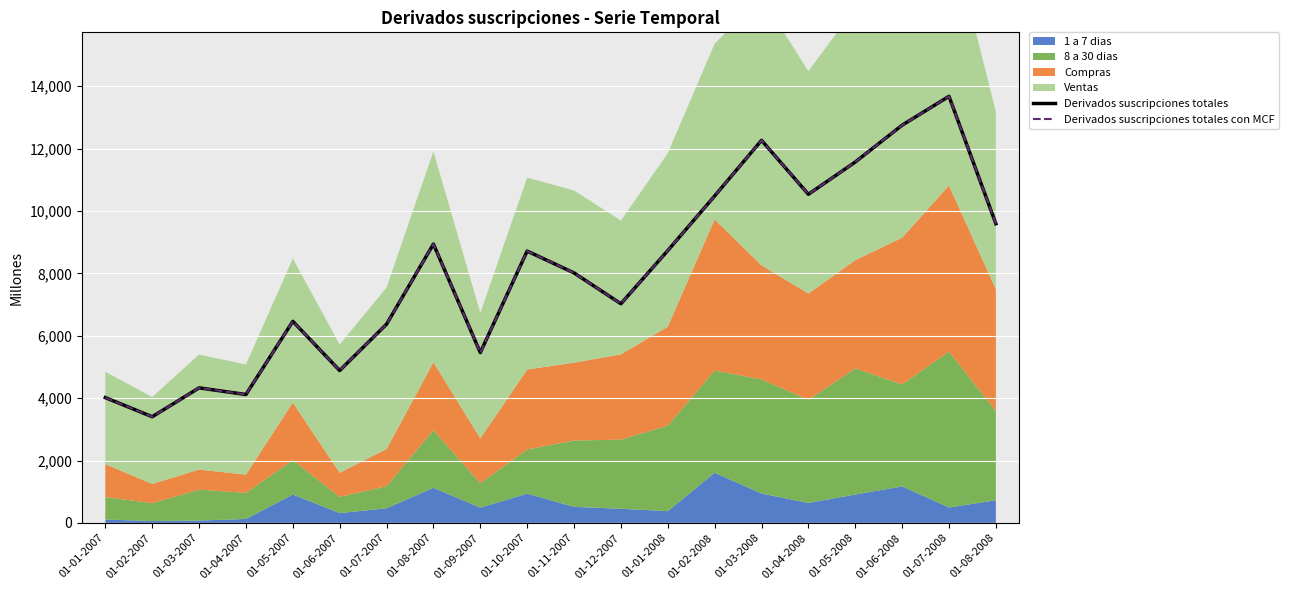

True or false: Derivados suscripciones totales and Derivados suscripciones totales con MCF cross at least once.

False